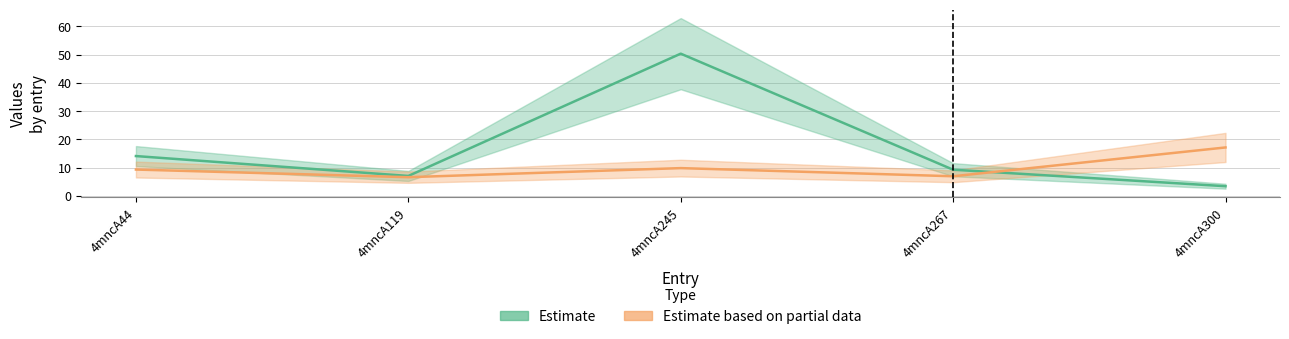

At which category does the chart reach its minimum across all series?

4mncA300